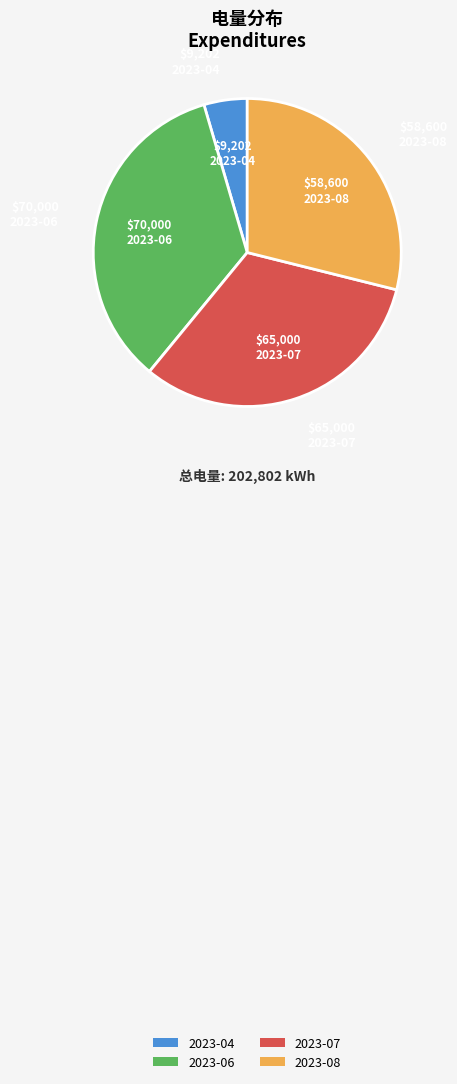

Rank the categories by value from lowest to highest.

2023-04, 2023-08, 2023-07, 2023-06